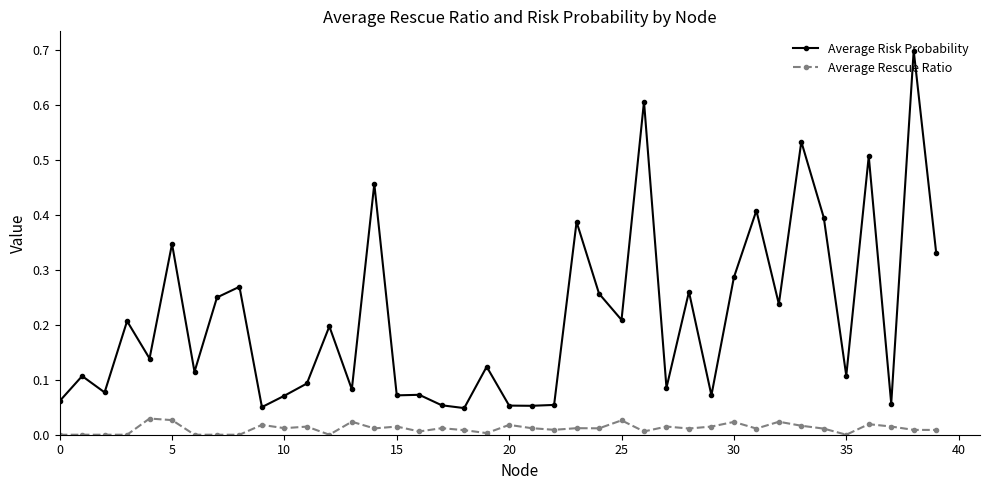

What is the highest value of the Average Risk Probability series?

0.7